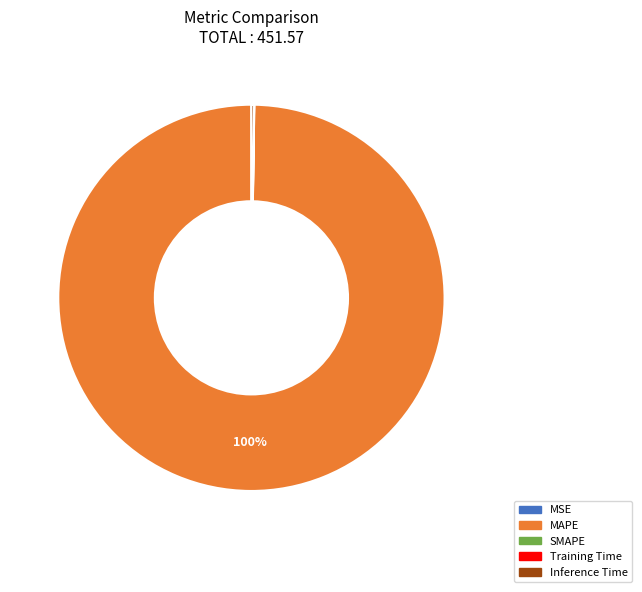

Is there a majority slice in this chart?

Yes